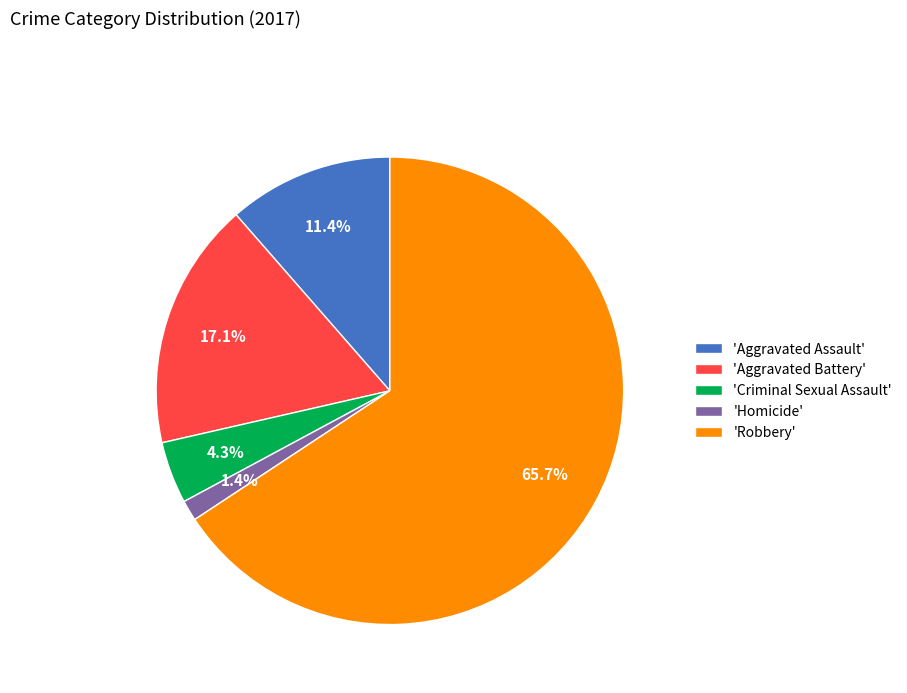

How much of the chart is everything except 'Aggravated Battery'?

82.9%